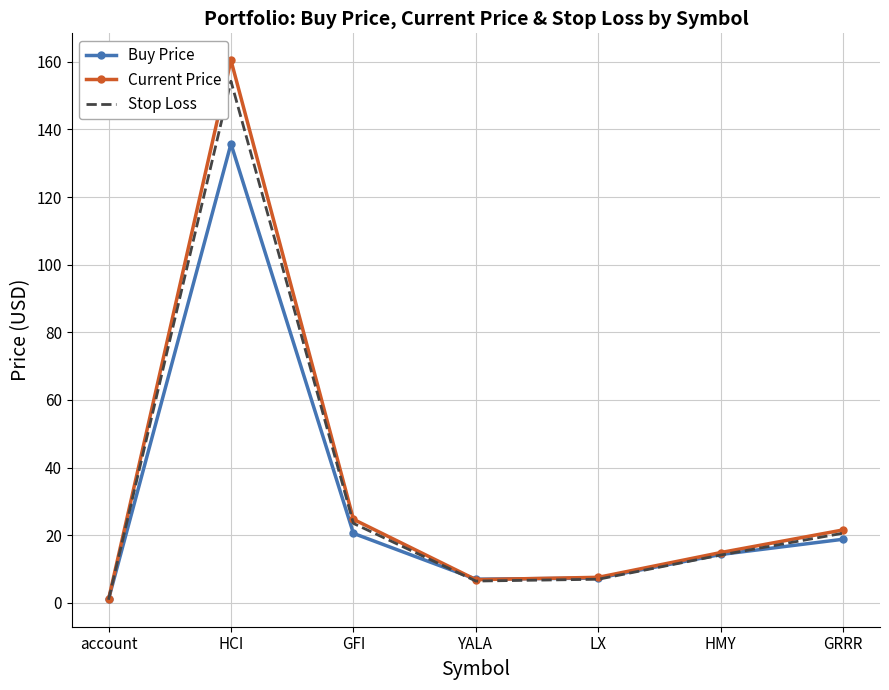

Is it true that Buy Price equals 18.8 at GRRR?

True